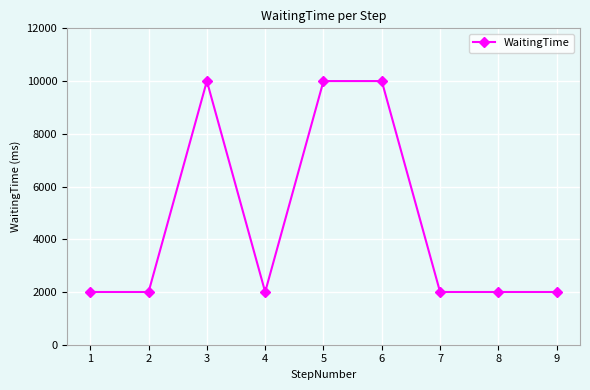

Where is the first local maximum?

3